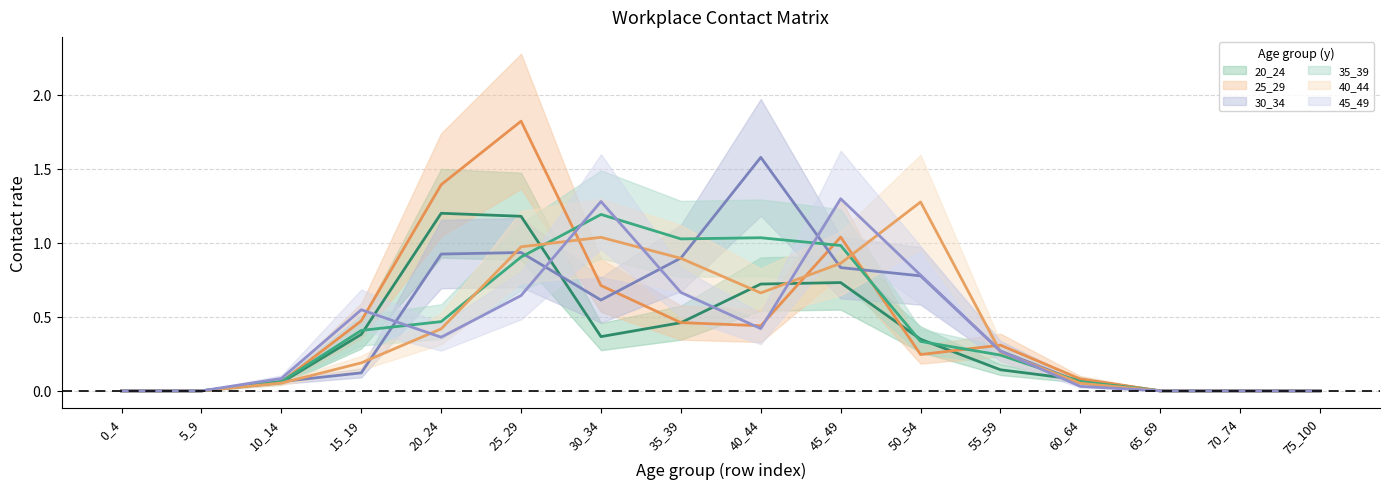

How many lines are shown in the chart?

6